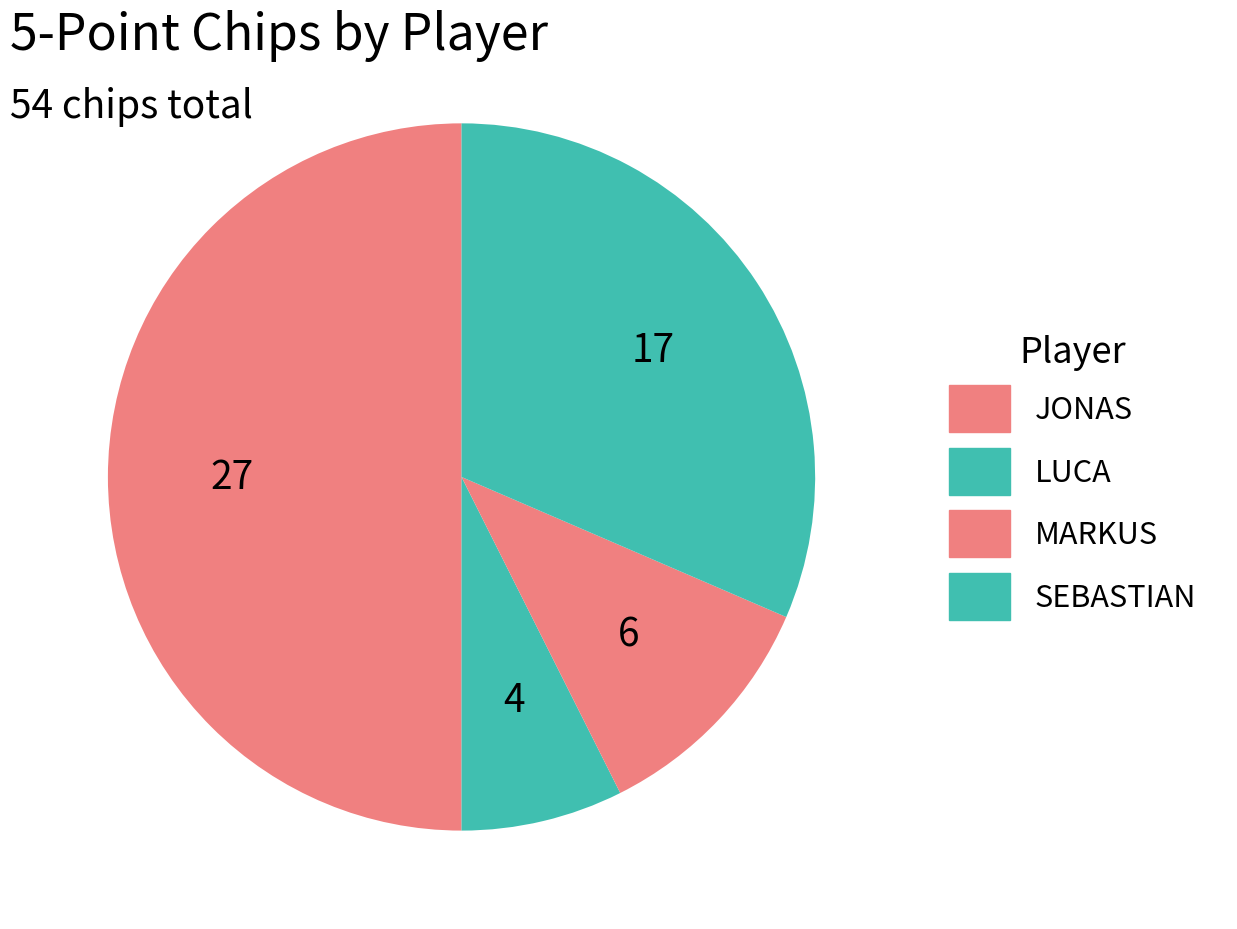

Does MARKUS account for over 50% of the chart?

No